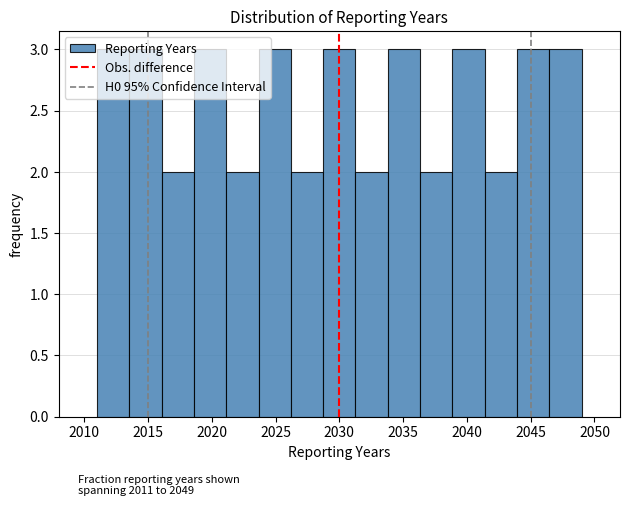

Reading left to right, list every bar in this chart as the range it spans on the x-axis followed by its height. Neither the bar edges nor the heights are printed on the chart, so give them approximately, as read against the axes.

2011.0 to 2013.5: 3
2013.5 to 2016.0: 3
2016.0 to 2018.5: 2
2018.5 to 2021.0: 3
2021.0 to 2023.5: 2
2023.5 to 2026.0: 3
2026.0 to 2028.5: 2
2028.5 to 2031.5: 3
2031.5 to 2034.0: 2
2034.0 to 2036.5: 3
2036.5 to 2039.0: 2
2039.0 to 2041.5: 3
2041.5 to 2044.0: 2
2044.0 to 2046.5: 3
2046.5 to 2049.0: 3